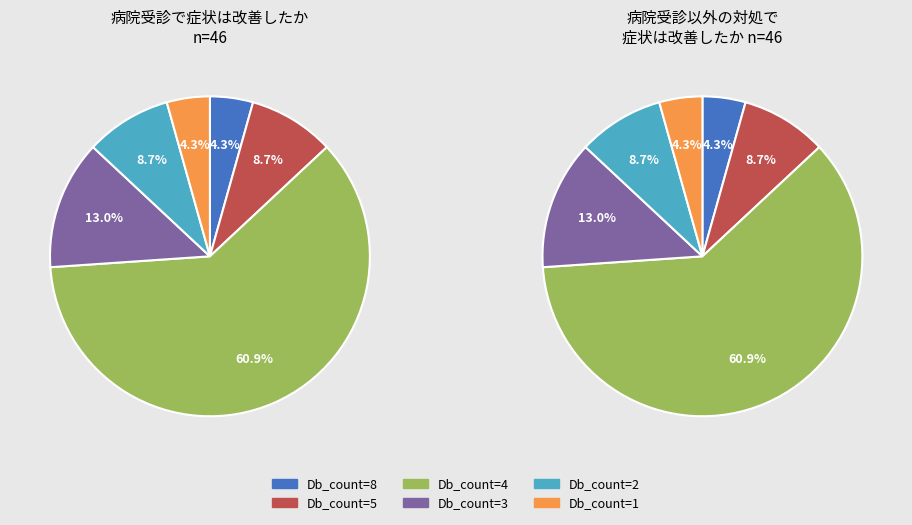

Is it true that Db_count=2 is 1% of the pie?

False